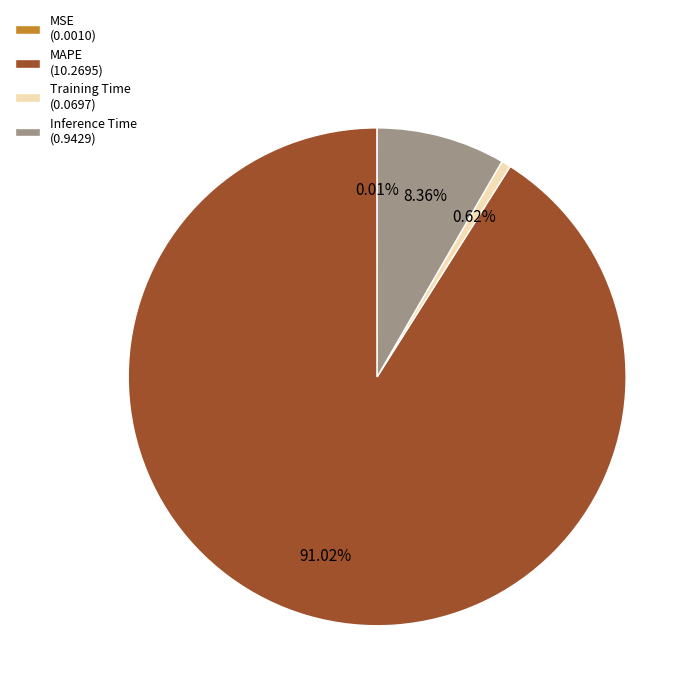

Which slice is the largest?

MAPE